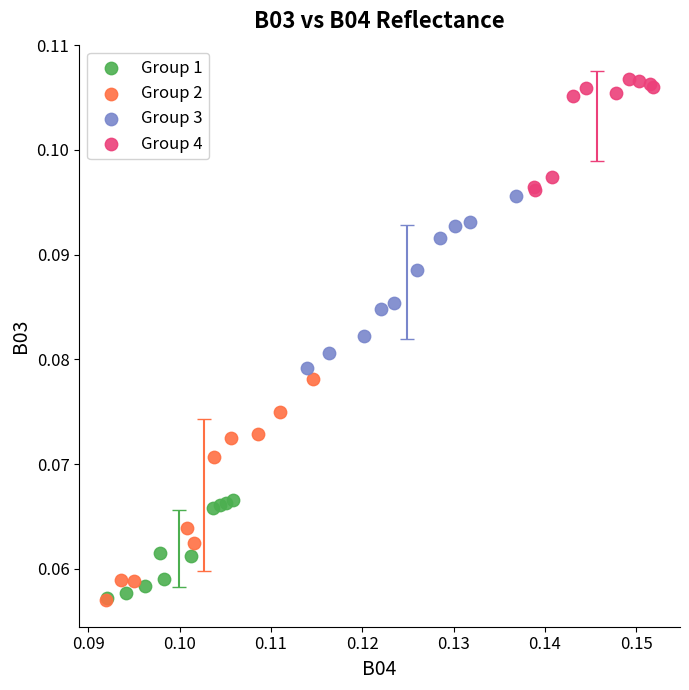

Which series has the largest Y range (max minus min)?

Group 2